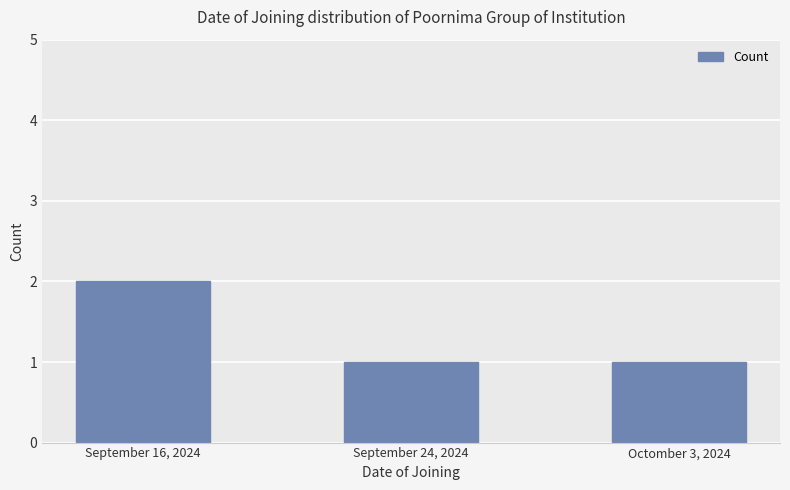

Reading left to right, list all the values displayed in this chart.

2	1	1